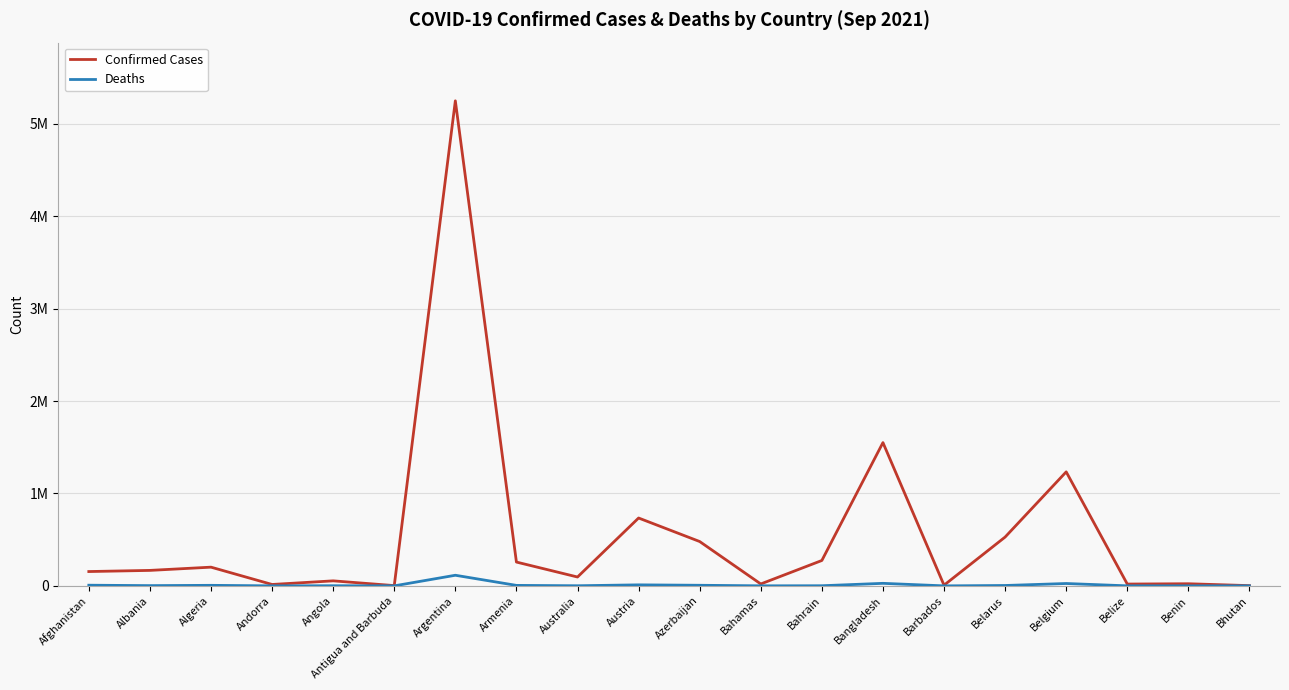

What are all the series names shown in the legend?

Confirmed Cases, Deaths